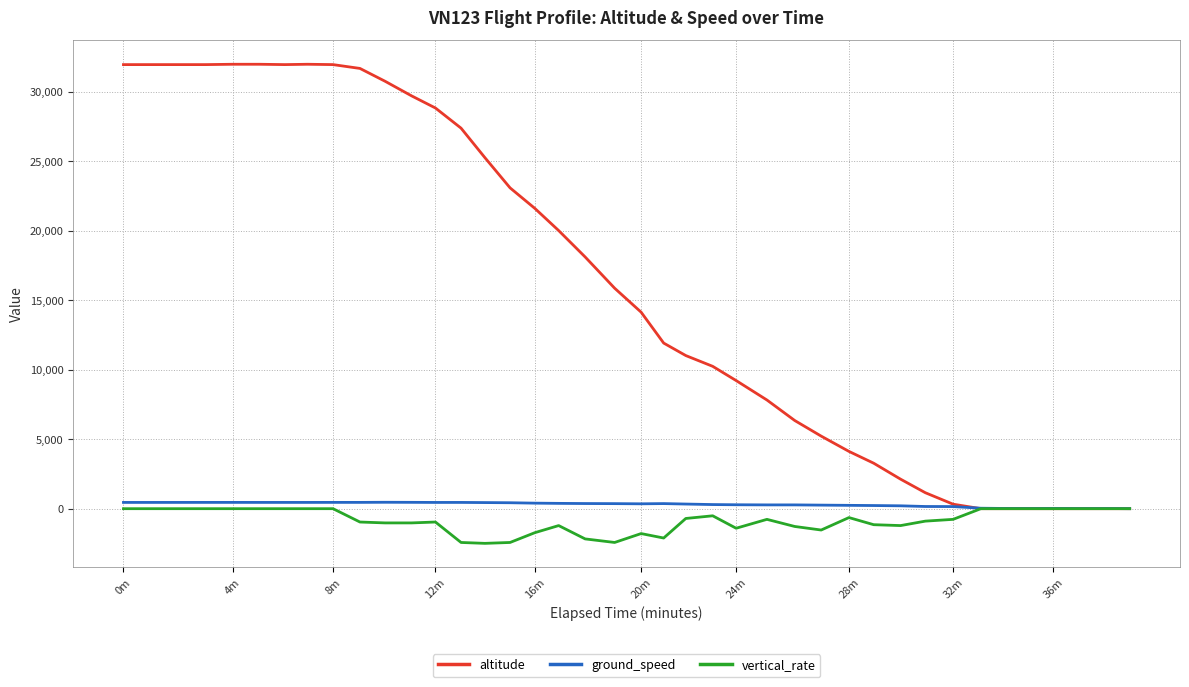

Which series has the widest spread of values?

altitude